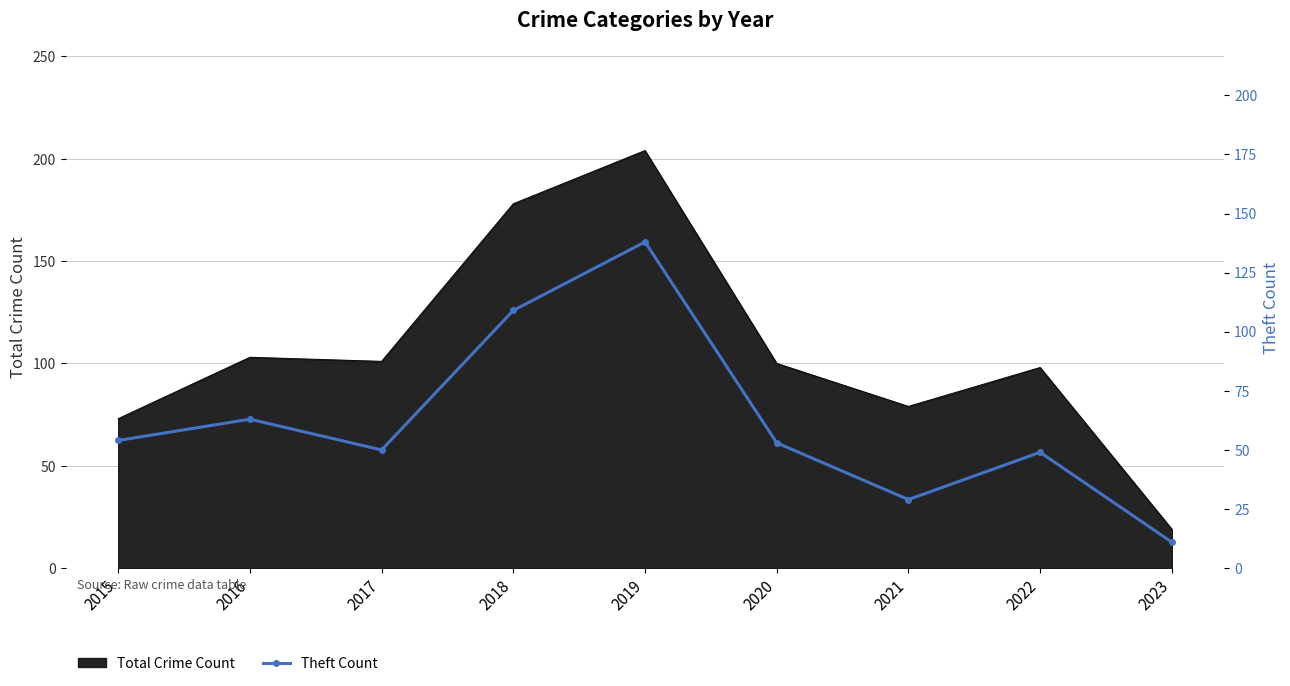

Reading left to right, what are all the values shown in this chart?

2015=54	2016=63	2017=50	2018=109	2019=138	2020=53	2021=29	2022=49	2023=11